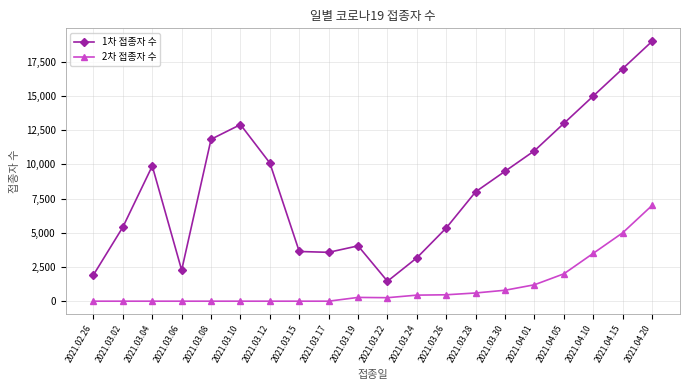

List the series in order of their overall mean, lowest first.

2차 접종자 수, 1차 접종자 수